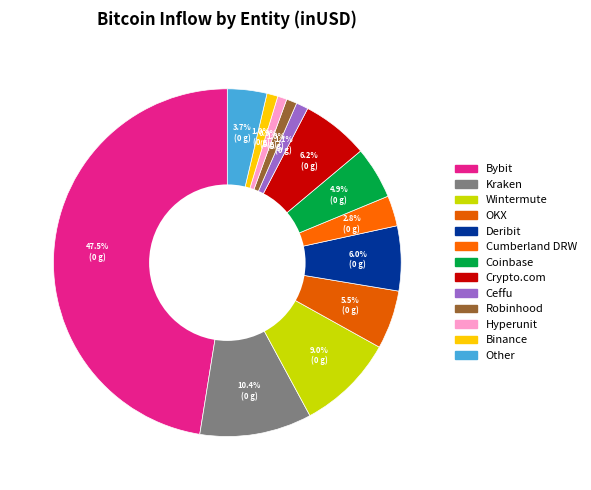

Rank the categories by value from highest to lowest.

Bybit, Kraken, Wintermute, Crypto.com, Deribit, OKX, Coinbase, Other, Cumberland DRW, Ceffu, Binance, Robinhood, Hyperunit